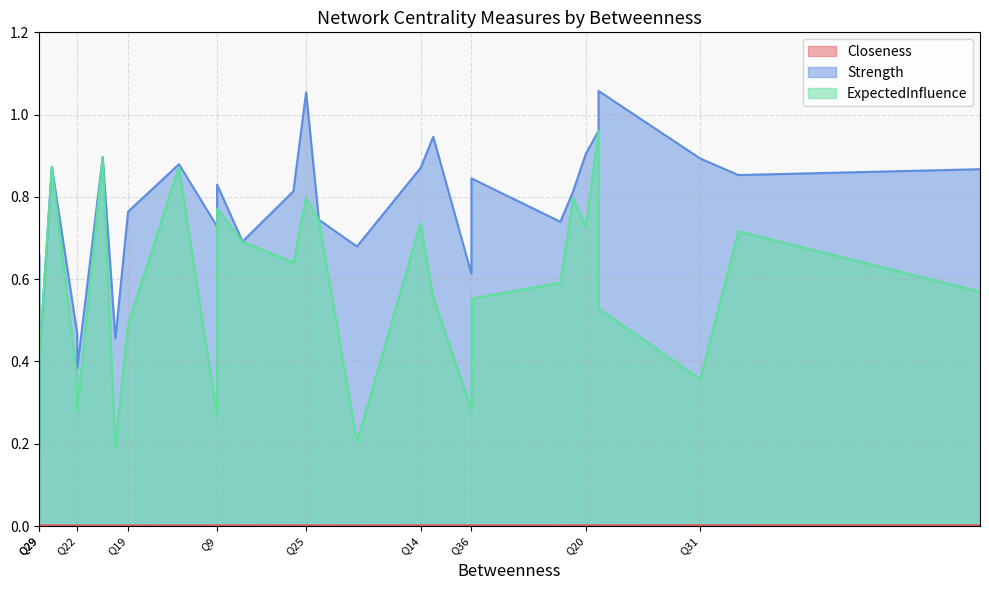

Rank the categories by ExpectedInfluence value from highest to lowest.

Q10, Q12, Q11, Q15, Q25, Q13, Q9, Q28, Q14, Q20, Q30, Q7, Q16, Q33, Q35, Q8, Q23, Q36, Q24, Q19, Q29, Q31, Q17, Q18, Q21, Q22, Q26, Q32, Q27, Q34